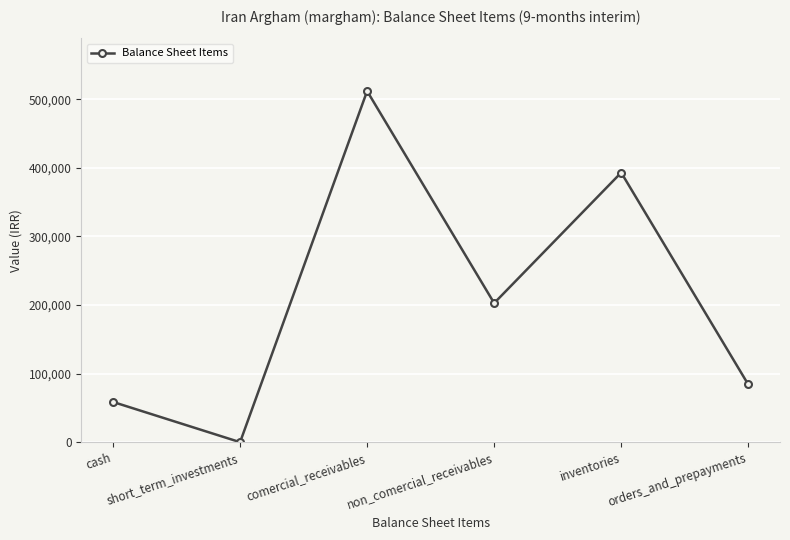

Rank the categories by value from highest to lowest.

comercial_receivables, inventories, non_comercial_receivables, orders_and_prepayments, cash, short_term_investments